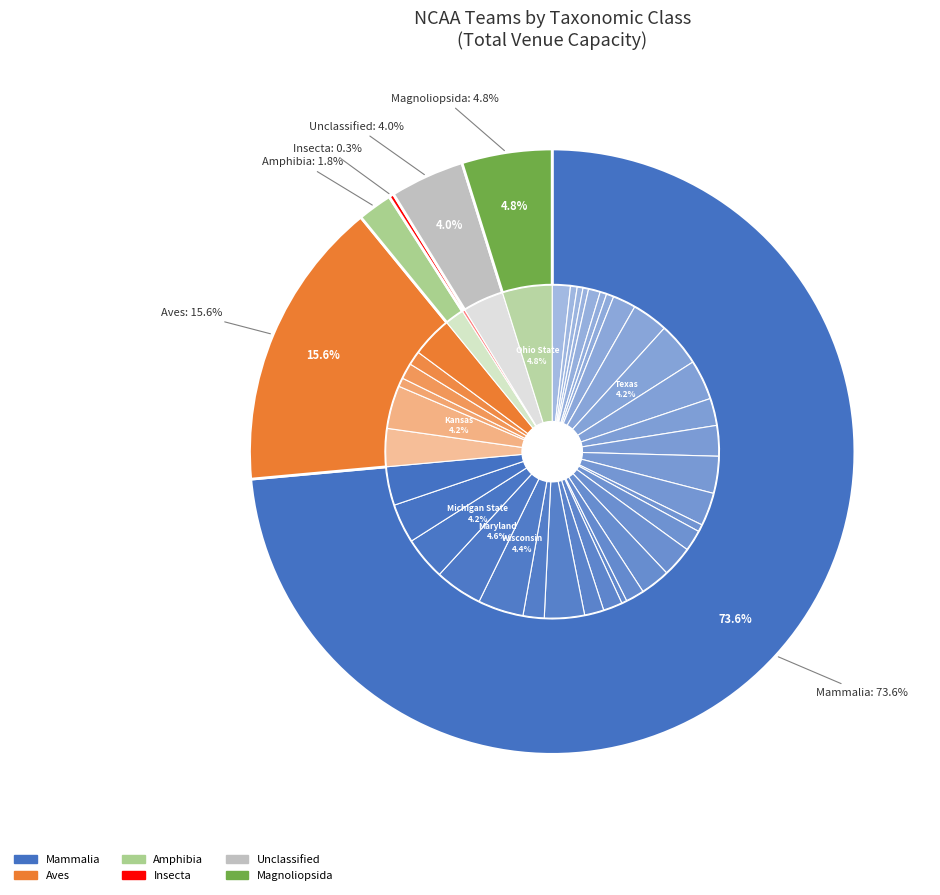

What is the ratio of the value at Sacramento State to the value at Harvard?

0.5